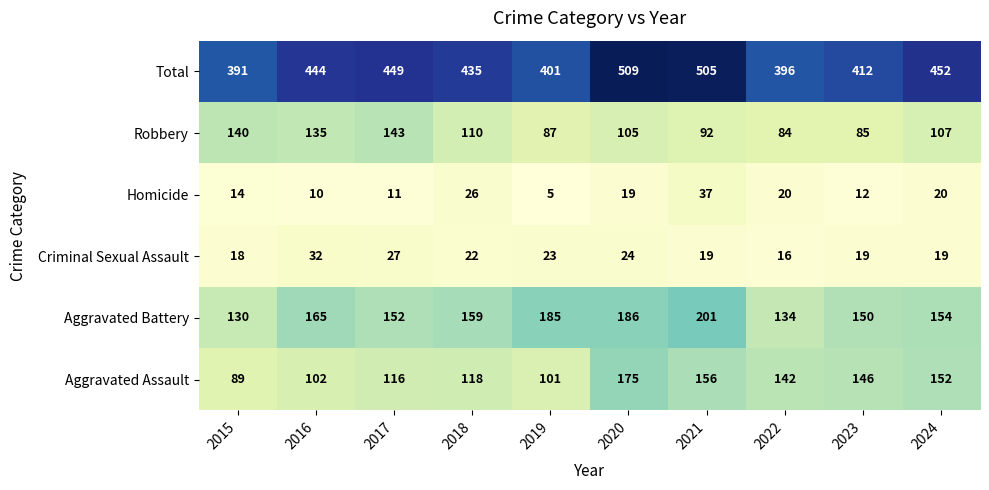

What is the average value of the Aggravated Battery series?

162